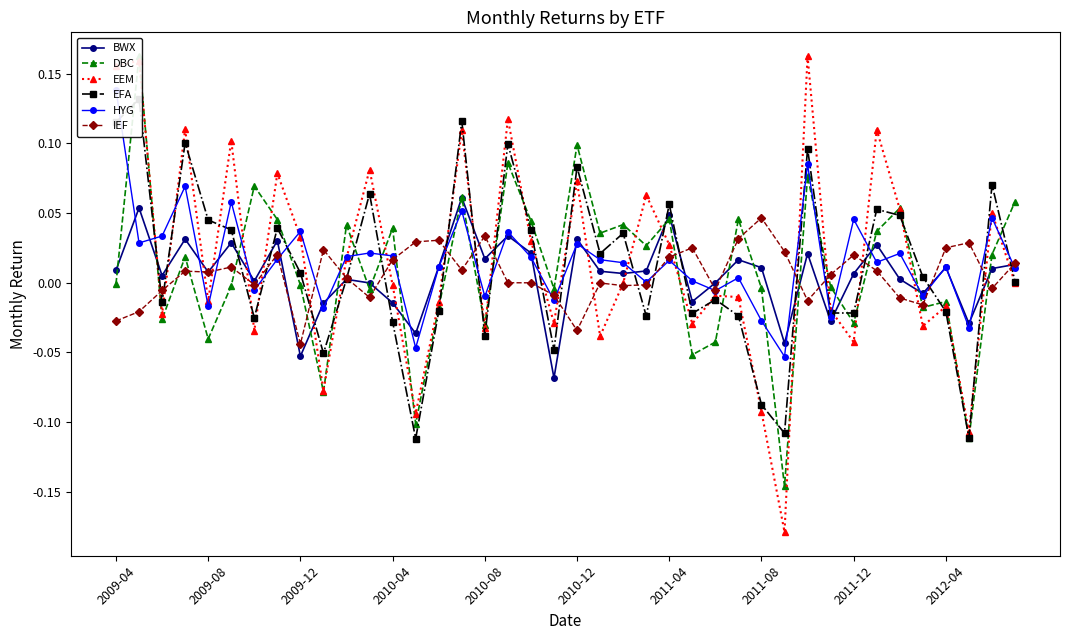

True or false: IEF has more than 1 interior local peaks.

True